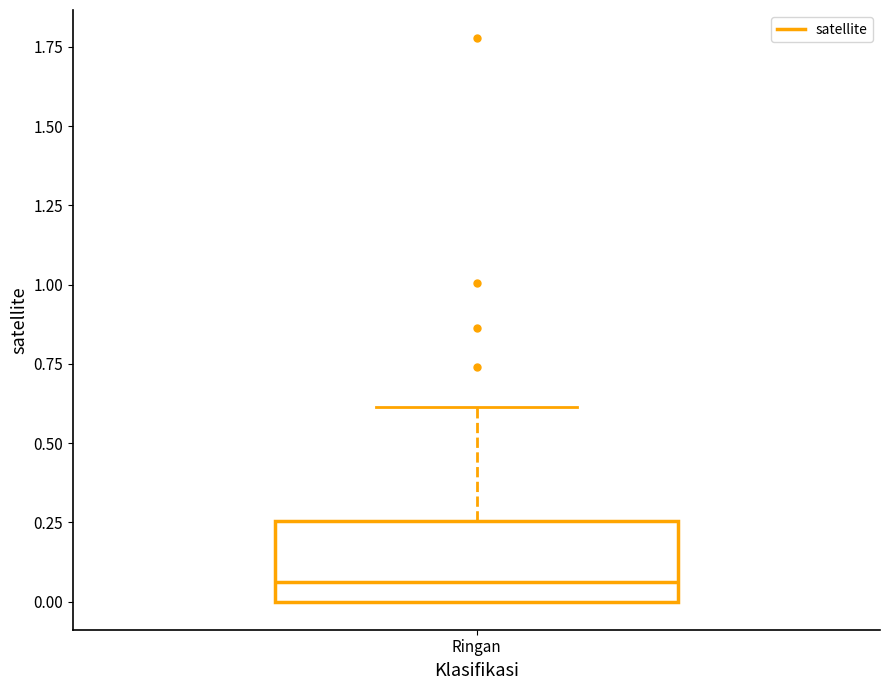

Read this box plot against the y-axis: the position of the median line, the range covered by the box, and the ends of both whiskers. The values are not printed on the chart, so give them approximately, as read against the axis.

median 0.05, box 0.00 to 0.25, whiskers 0.00 to 0.60